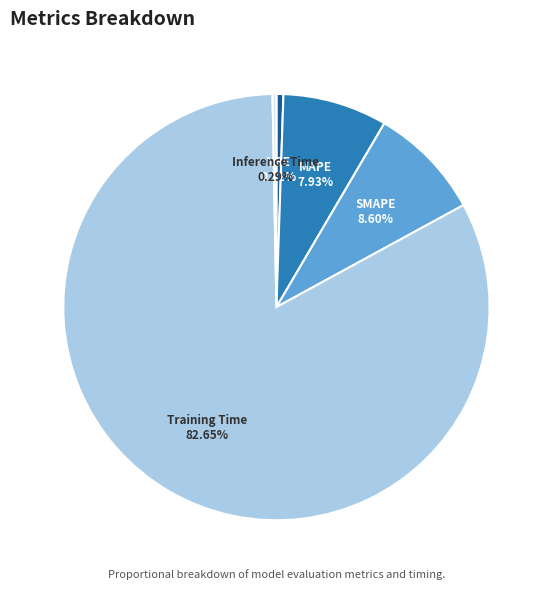

Is it true that Training Time is 88% of the pie?

False